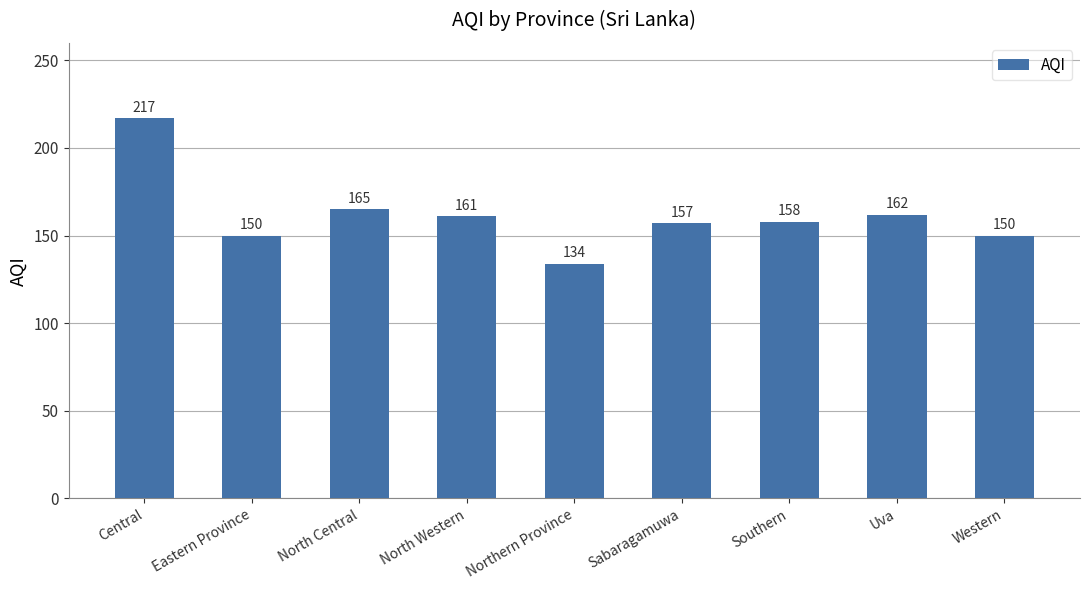

Count the number of categories in the chart.

9